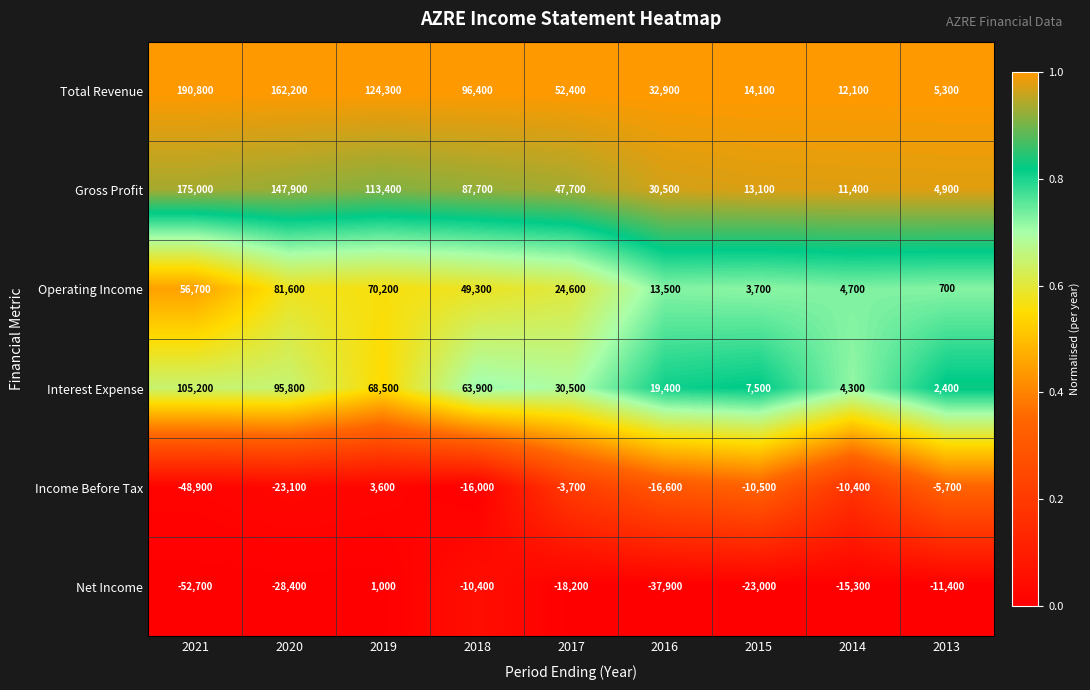

At how many categories does at least one series exceed 0?

9